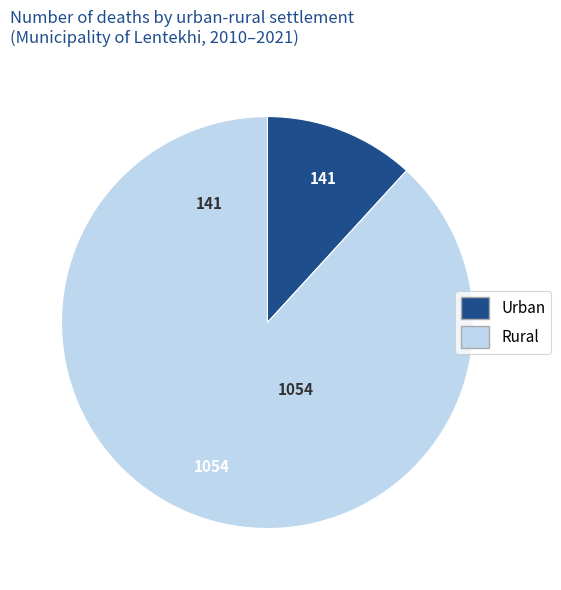

Is there any slice that represents more than half of the pie?

Yes